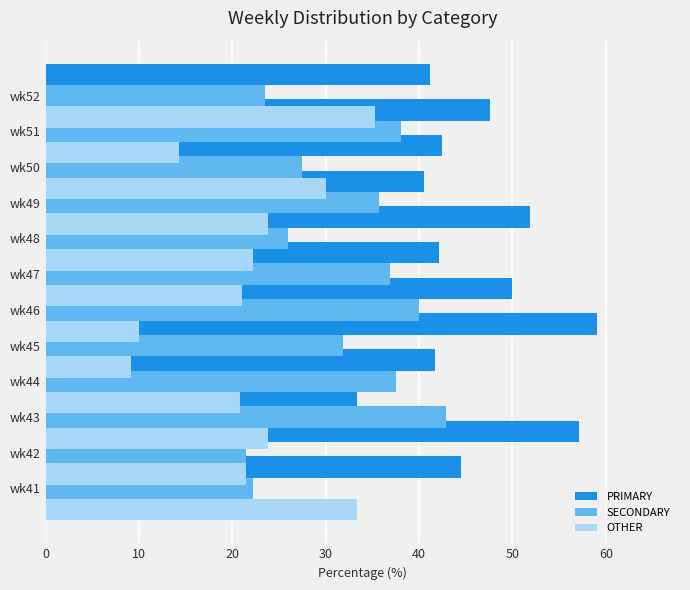

Reading left to right, transcribe all the data shown in this chart.

PRIMARY: 44.4	57.1	33.3	41.7	59.1	50.0	42.1	51.9	40.5	42.5	47.6	41.2
SECONDARY: 22.2	21.4	42.9	37.5	31.8	40.0	36.8	25.9	35.7	27.5	38.1	23.5
OTHER: 33.3	21.4	23.8	20.8	9.1	10.0	21.1	22.2	23.8	30.0	14.3	35.3